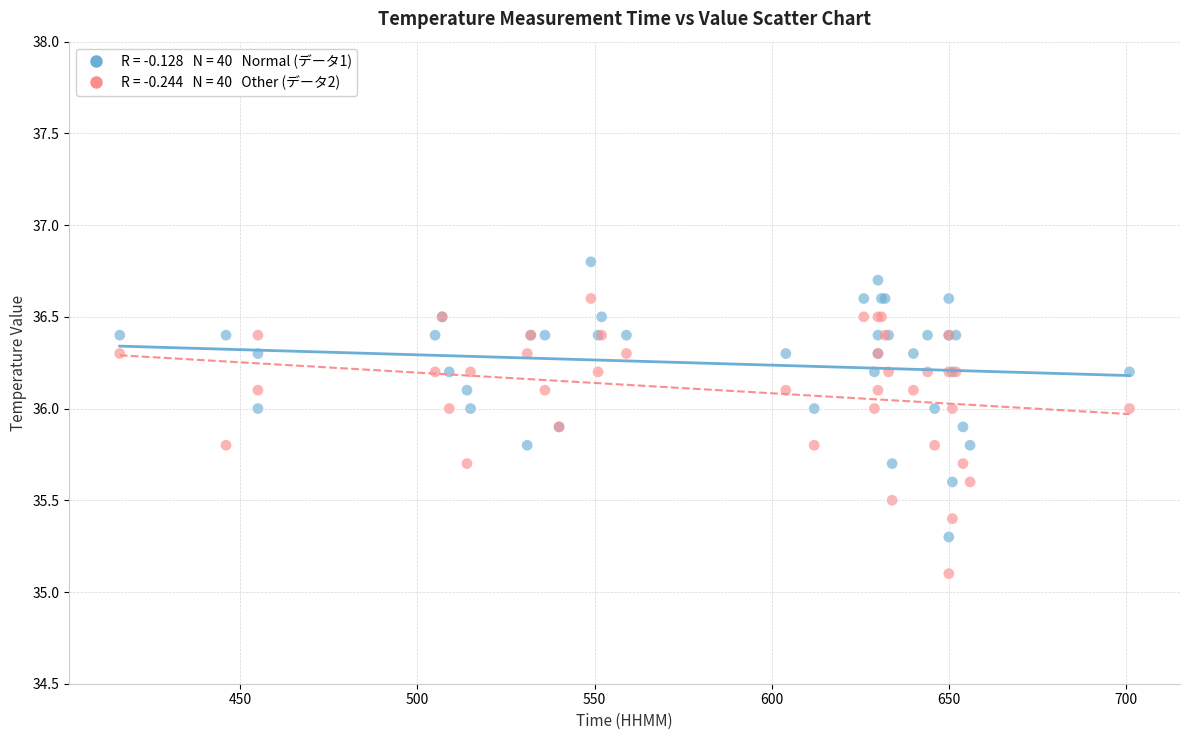

Across all series, what Y value is closest to 35?

35.1